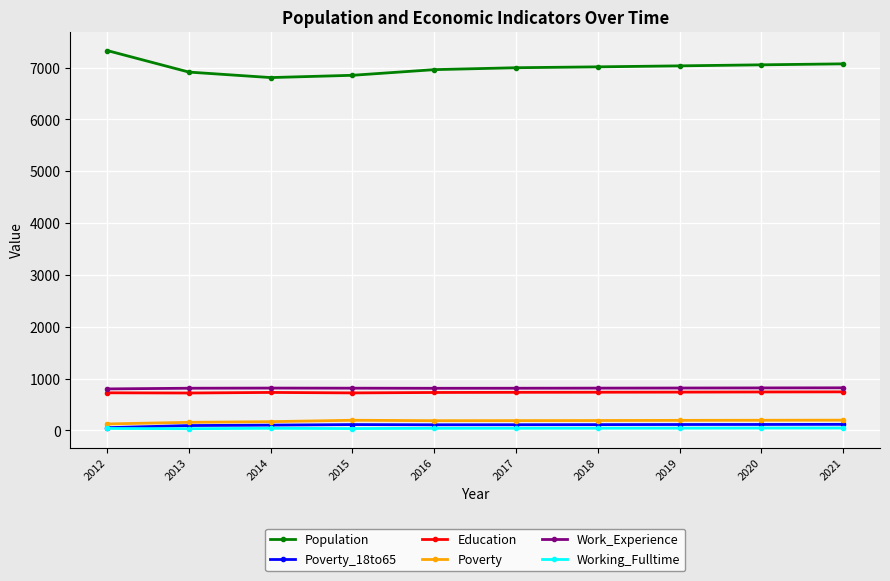

What are all the series names shown in the legend?

Population, Poverty_18to65, Education, Poverty, Work_Experience, Working_Fulltime